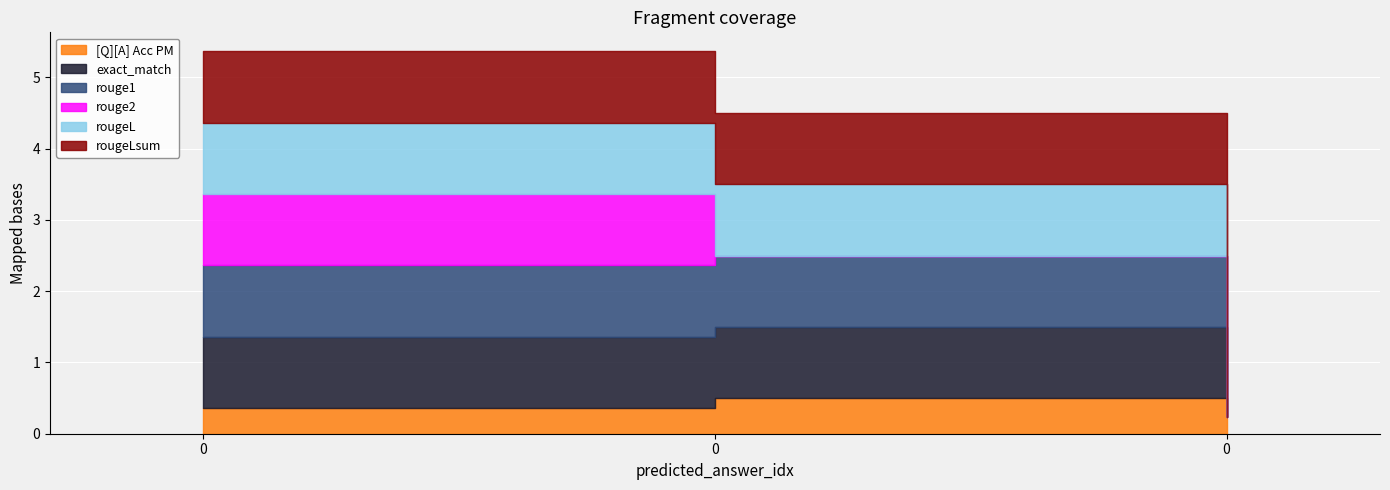

What is the maximum value for exact_match?

1.0